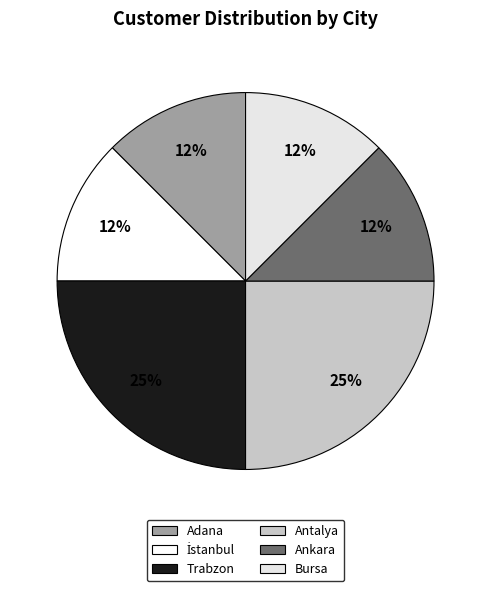

How many slices are in this pie chart?

6